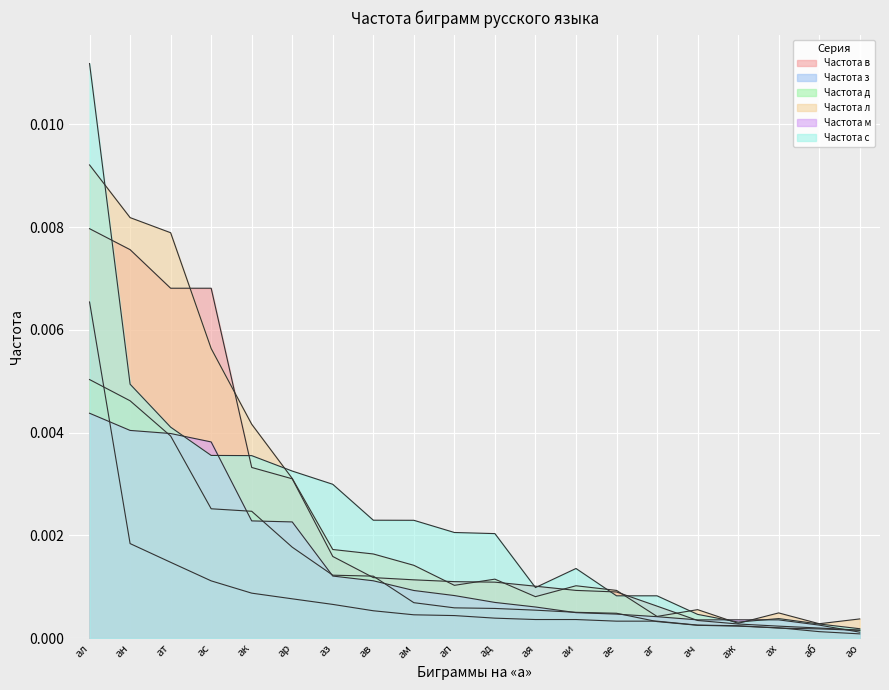

What are all the series names shown in the legend?

Частота в, Частота з, Частота д, Частота л, Частота м, Частота с